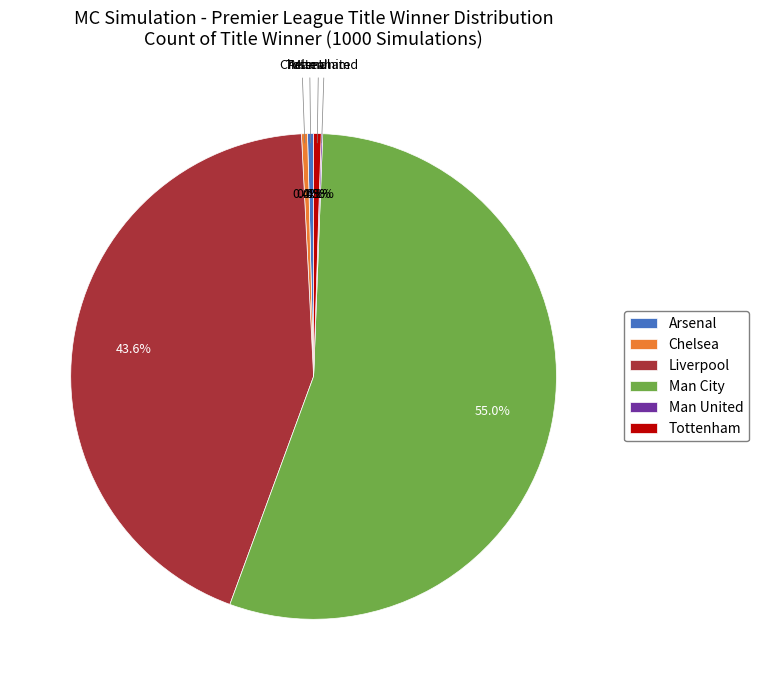

Which slice is the largest?

Man City